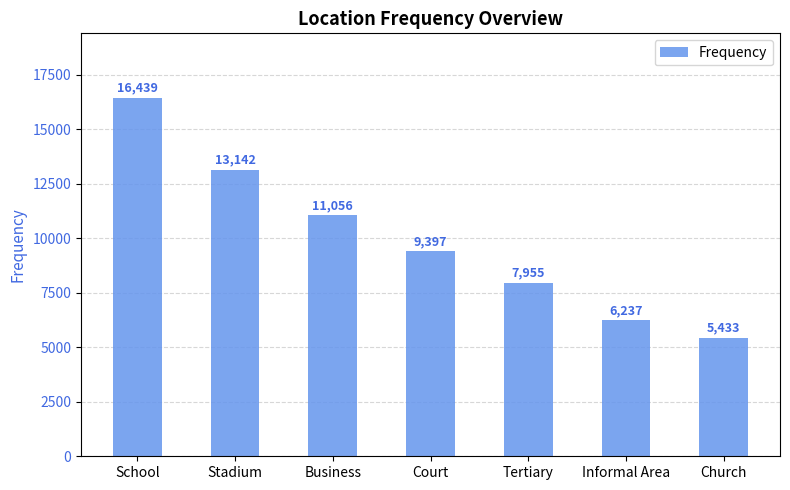

Rank the categories by value from lowest to highest.

Church, Informal Area, Tertiary, Court, Business, Stadium, School